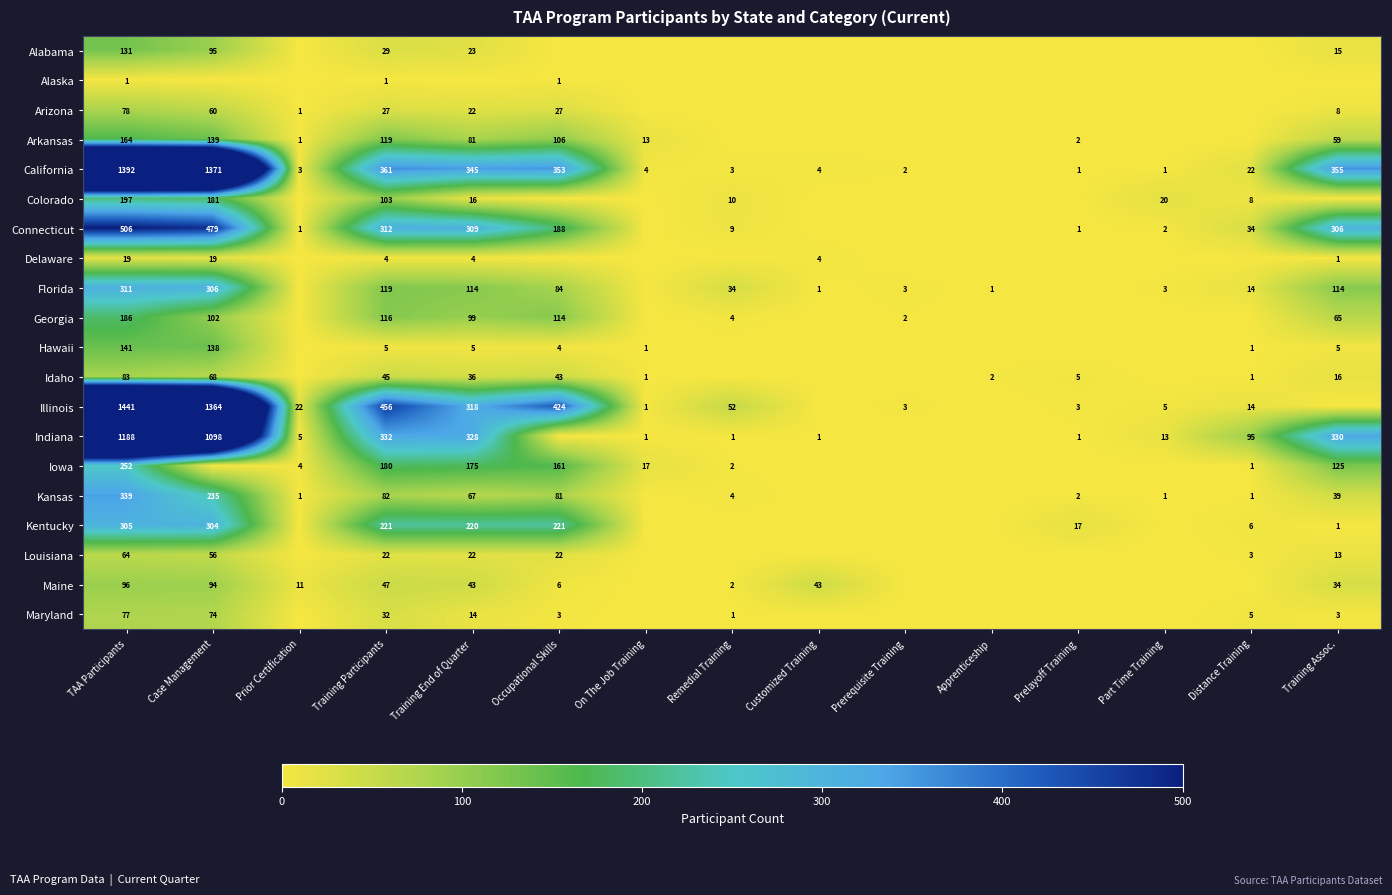

The value of Illinois at Training Participants is 456. True or false?

True